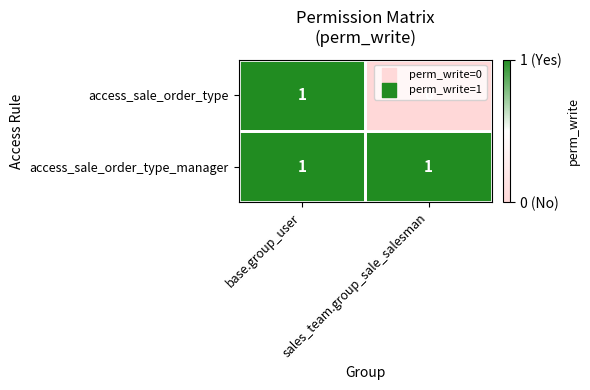

Rank the series by their average value, from lowest to highest.

access_sale_order_type, access_sale_order_type_manager